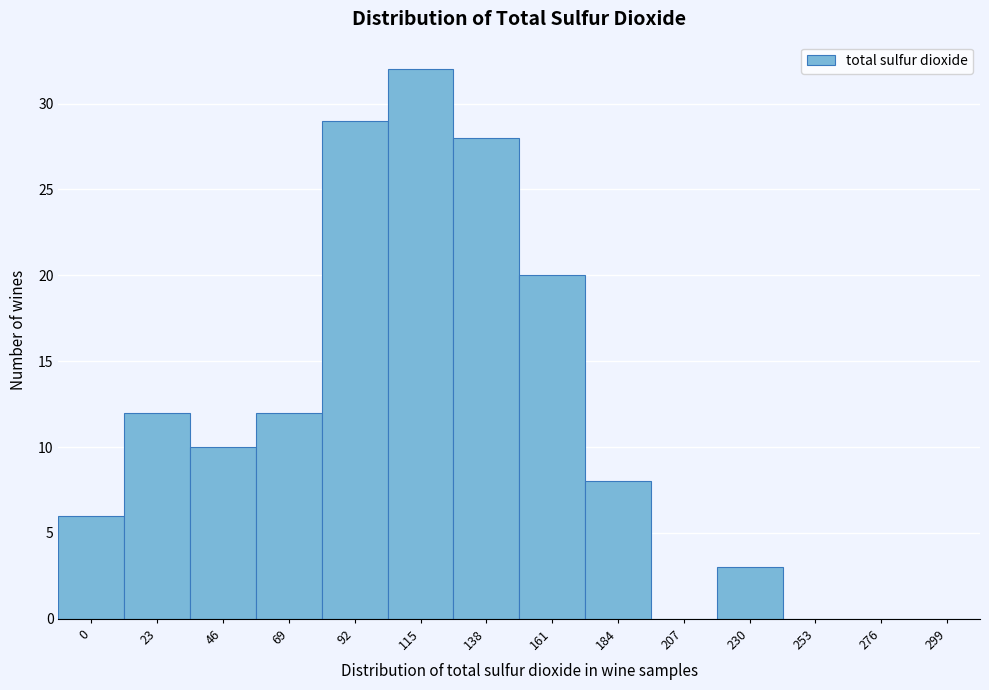

Reading right to left, extract all data points from this chart.

299=0	276=0	253=0	230=3	207=0	184=8	161=20	138=28	115=32	92=29	69=12	46=10	23=12	0=6